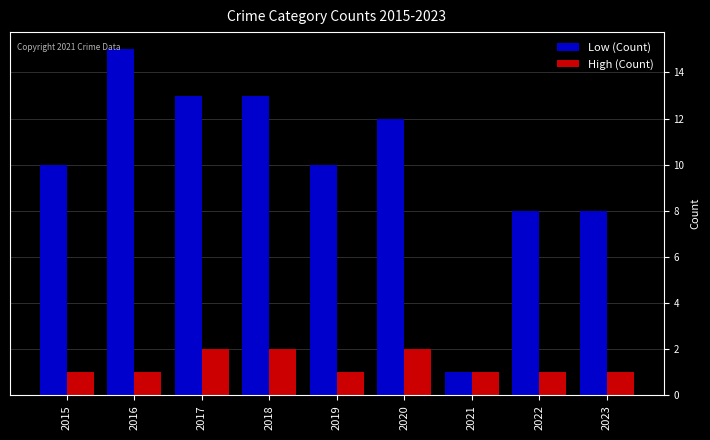

Rank the series by their average value, from highest to lowest.

Low (Count), High (Count)